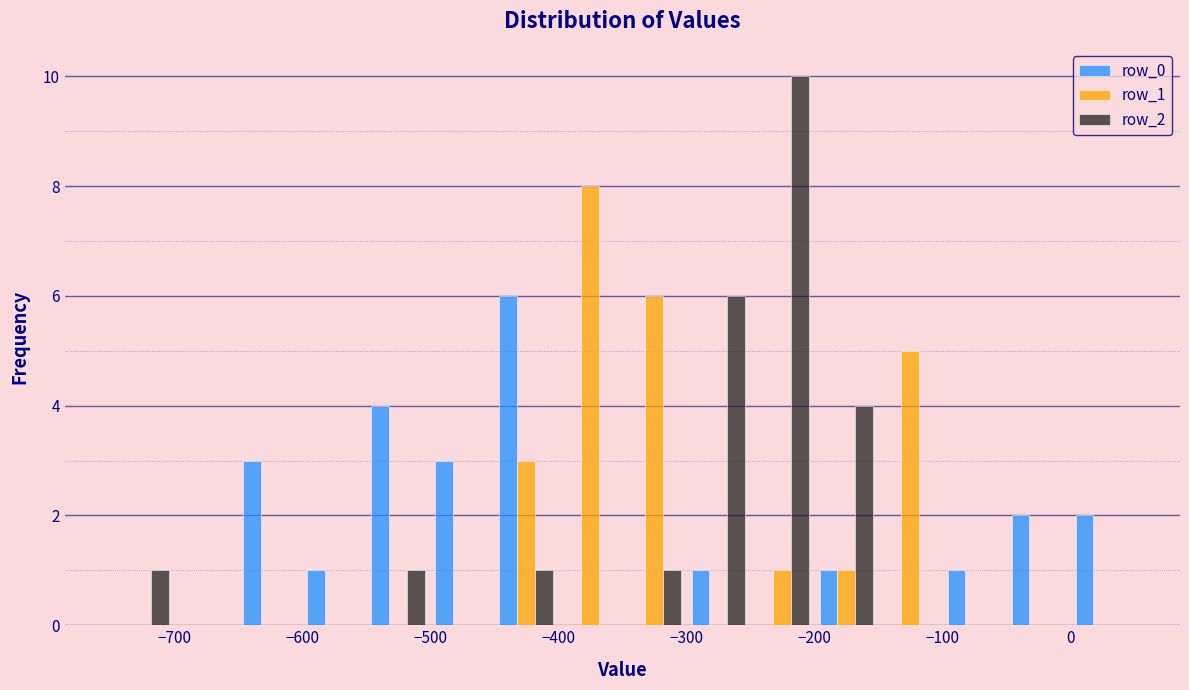

In the row_0 series, which range on the x-axis has the tallest bar?

-450 to -400